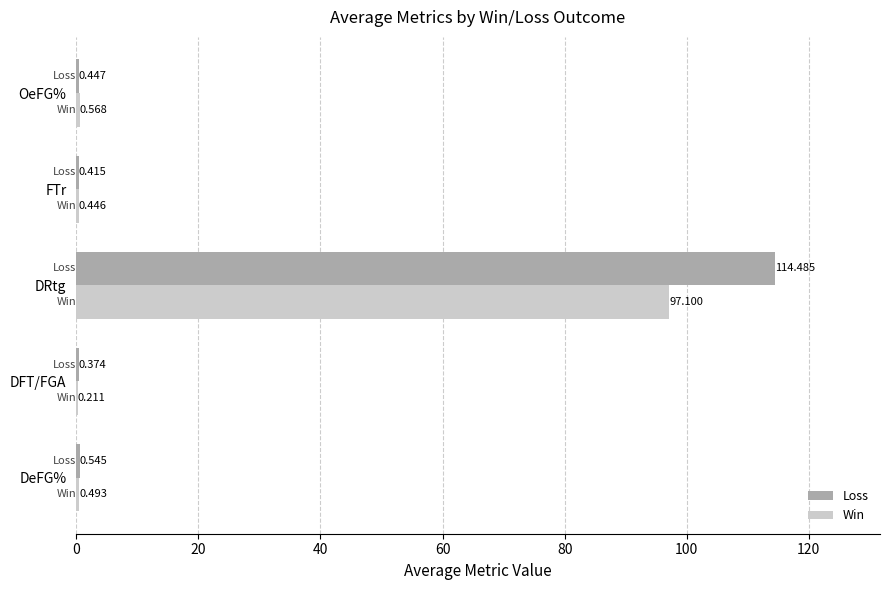

Is the value of Win at DeFG% greater than the value of Loss at DFT/FGA?

Yes